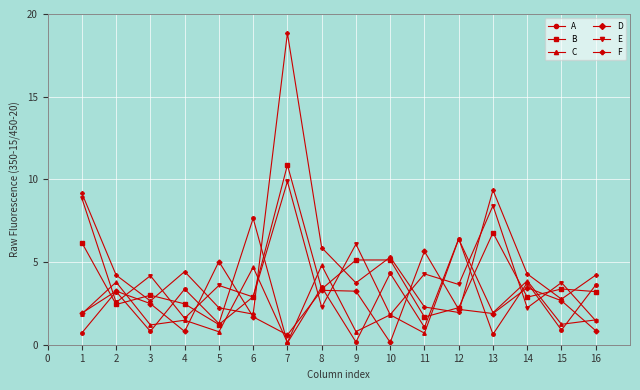

What is the sum of all B values?

62.8